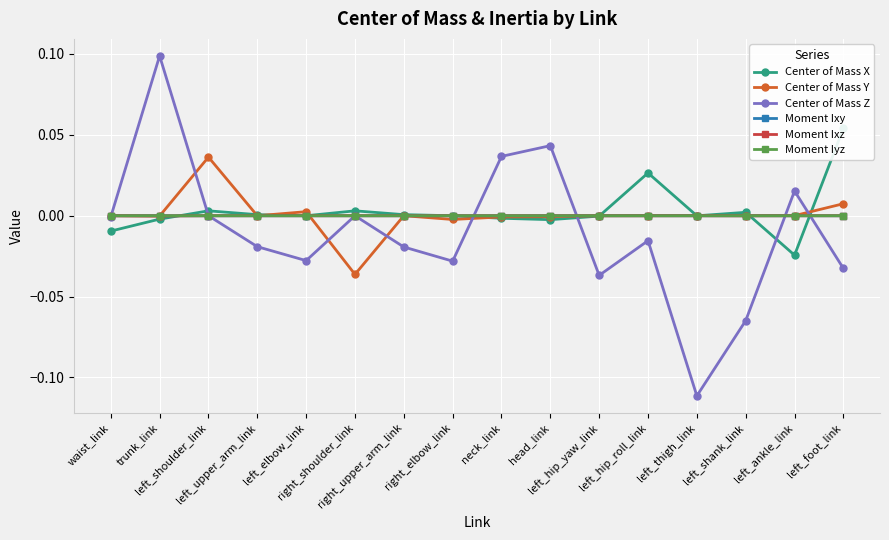

At left_hip_yaw_link, list the series in order from smallest to largest.

Center of Mass Z, Center of Mass X, Moment Ixy, Moment Iyz, Moment Ixz, Center of Mass Y